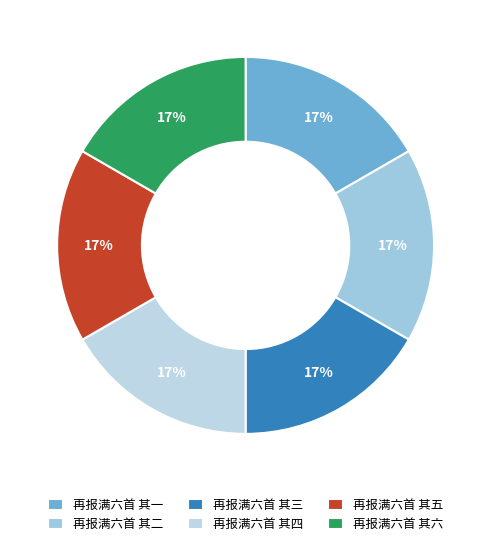

Does 再报满六首 其六 represent more than half of the total?

No